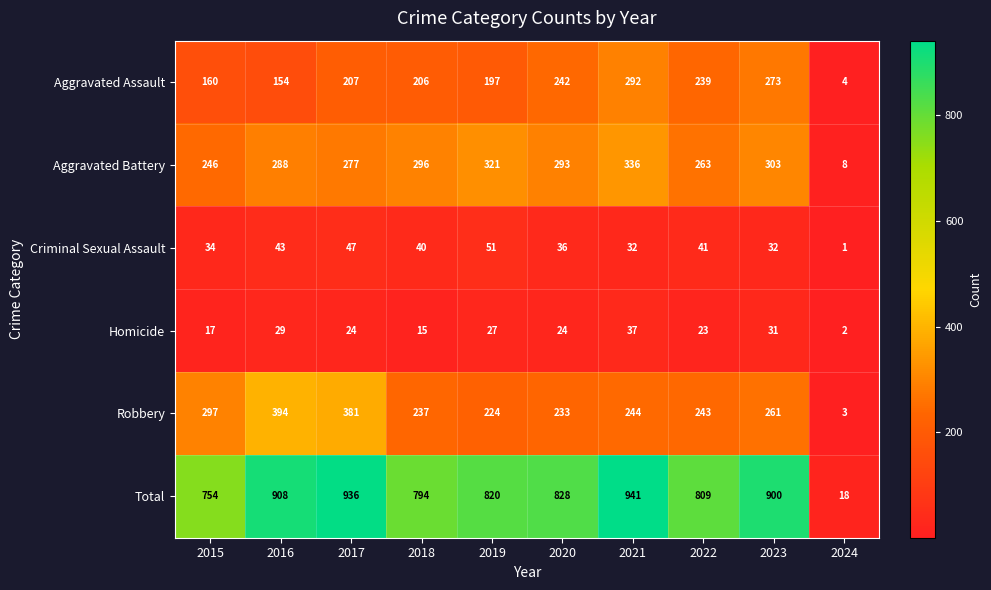

Is it true that Homicide equals 17 at 2015?

True